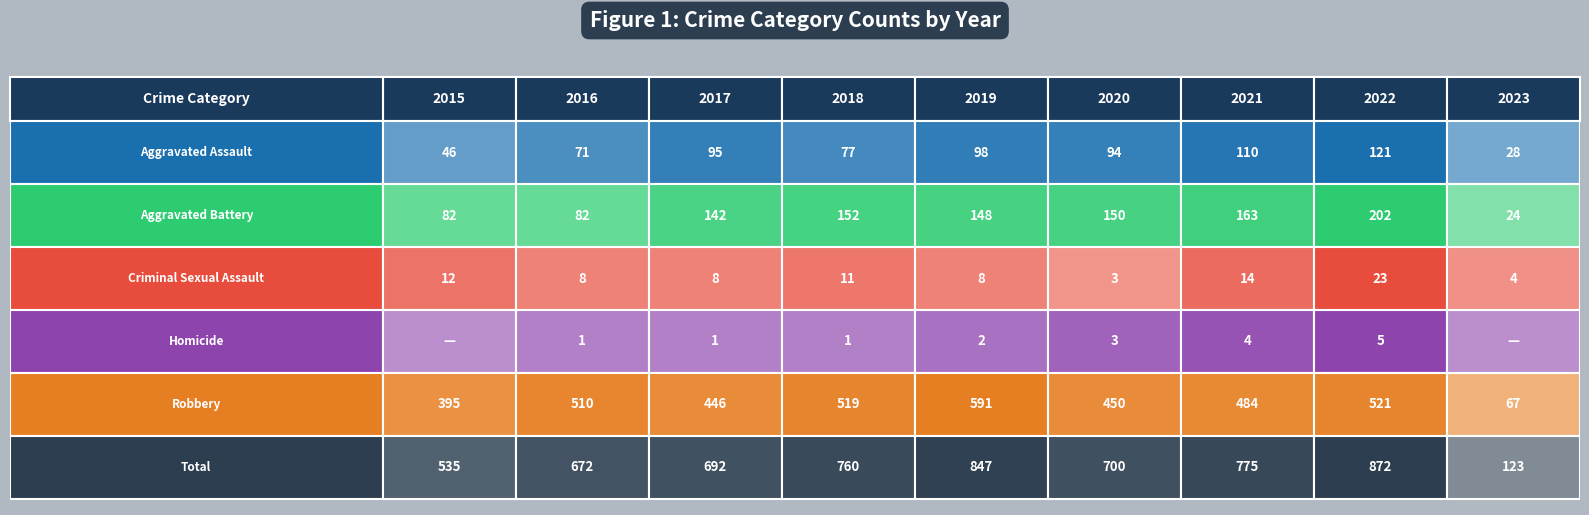

How many distinct data groups are displayed?

6